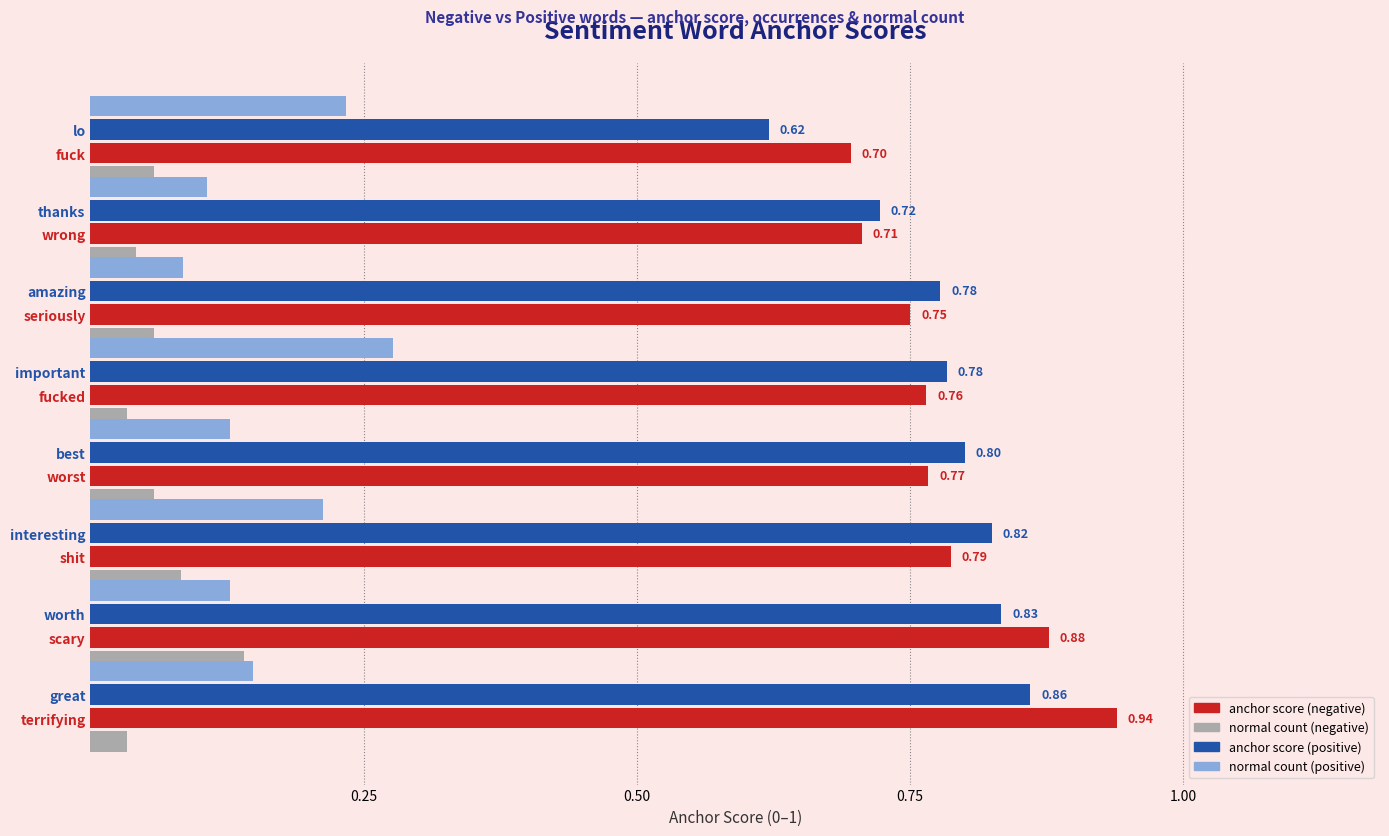

At how many categories does at least one series exceed 0?

8